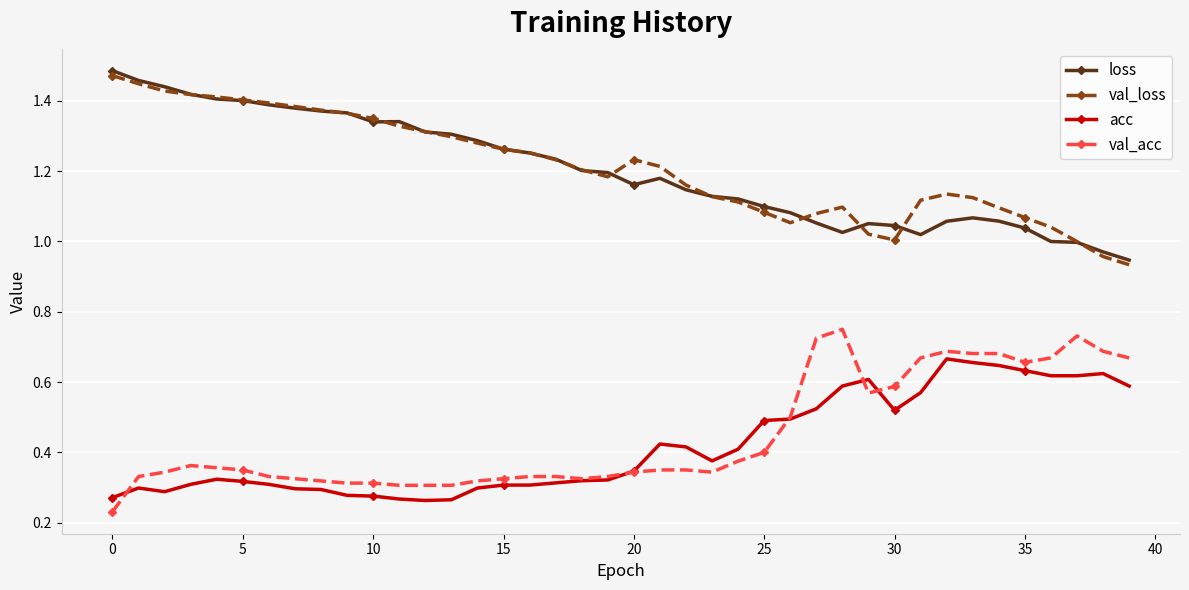

True or false: loss and acc cross at least once.

False